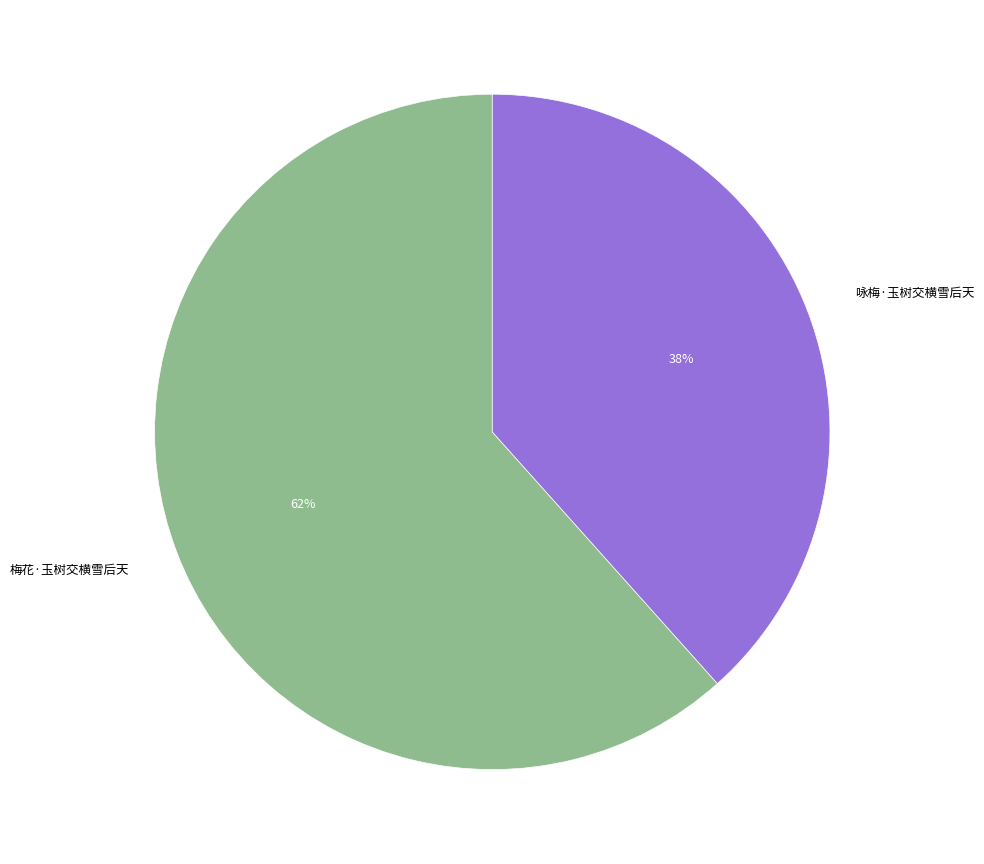

What percentage is the 梅花·玉树交横雪后天 slice, to the nearest percent?

62%